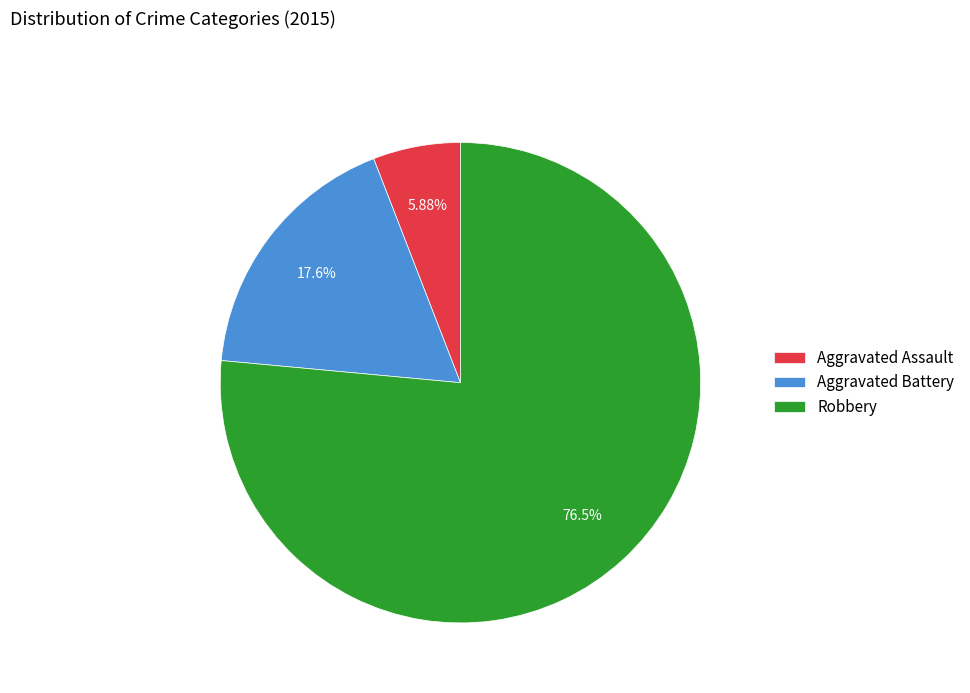

Between Aggravated Assault and Aggravated Battery, which is larger?

Aggravated Battery